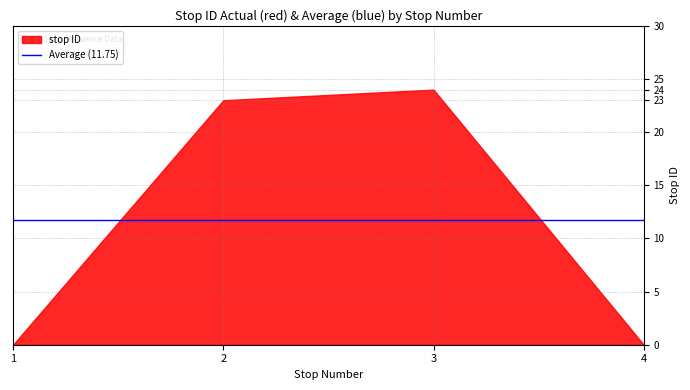

Where is the data nearest to the value 12?

2